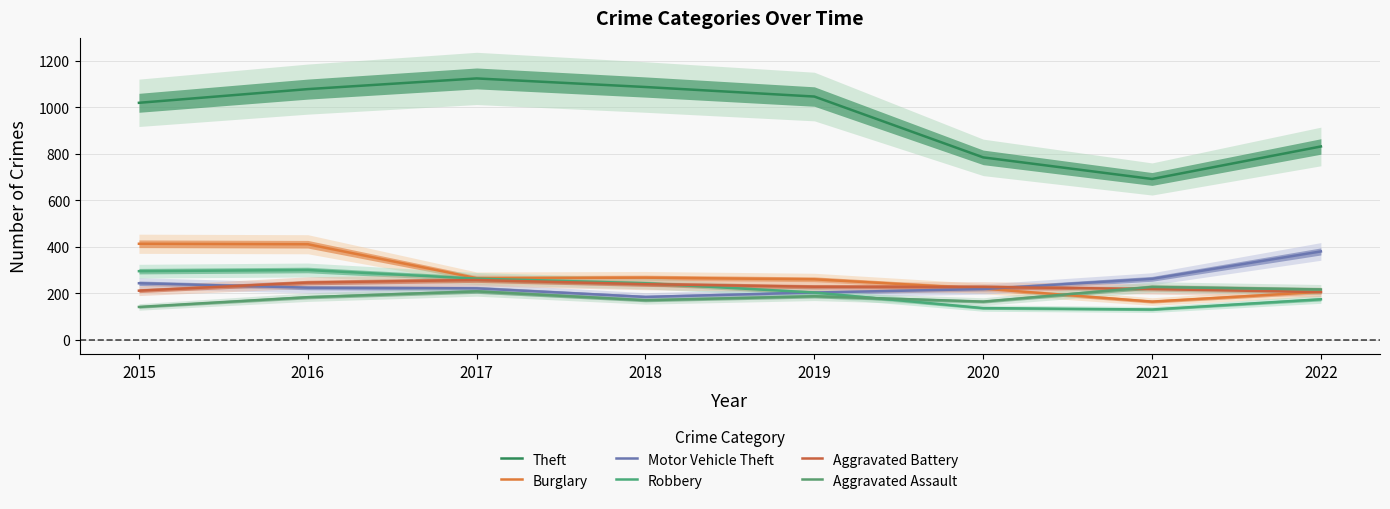

What is the lowest value of the Aggravated Battery series?

205